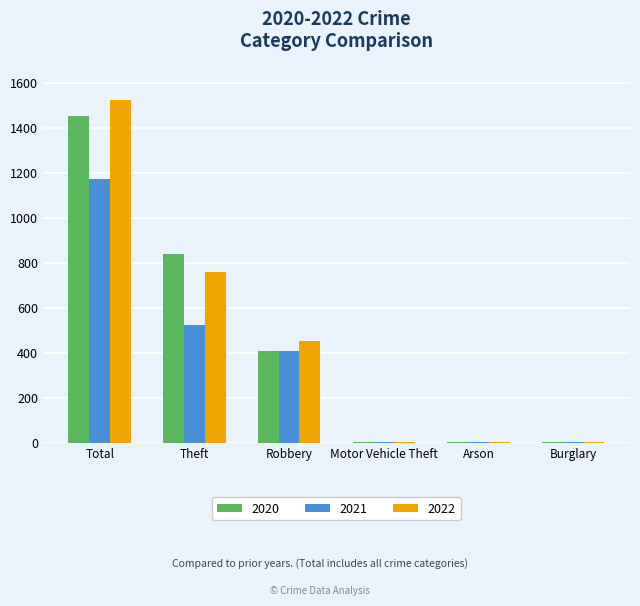

Is the value of 2020 at Robbery greater than the value of 2022 at Arson?

Yes